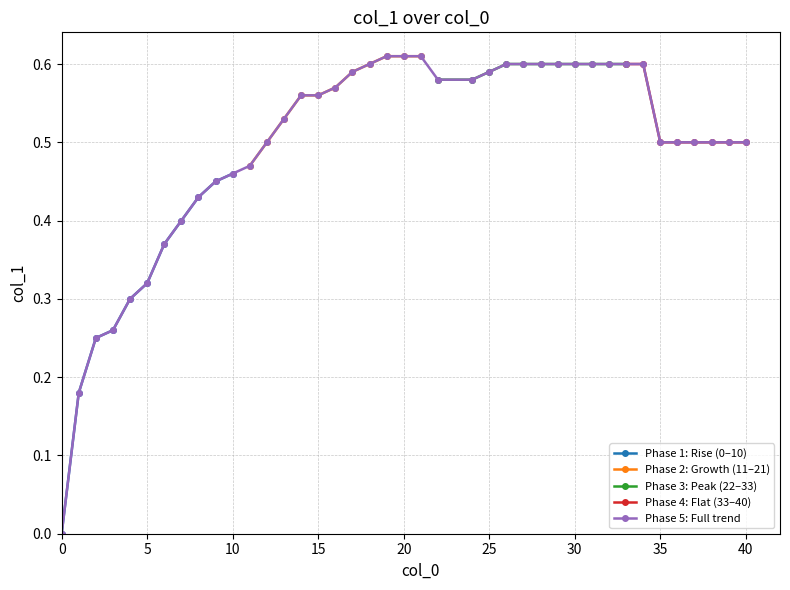

True or false: Segment 11-21 and Segment 22-32 intersect in this chart.

False